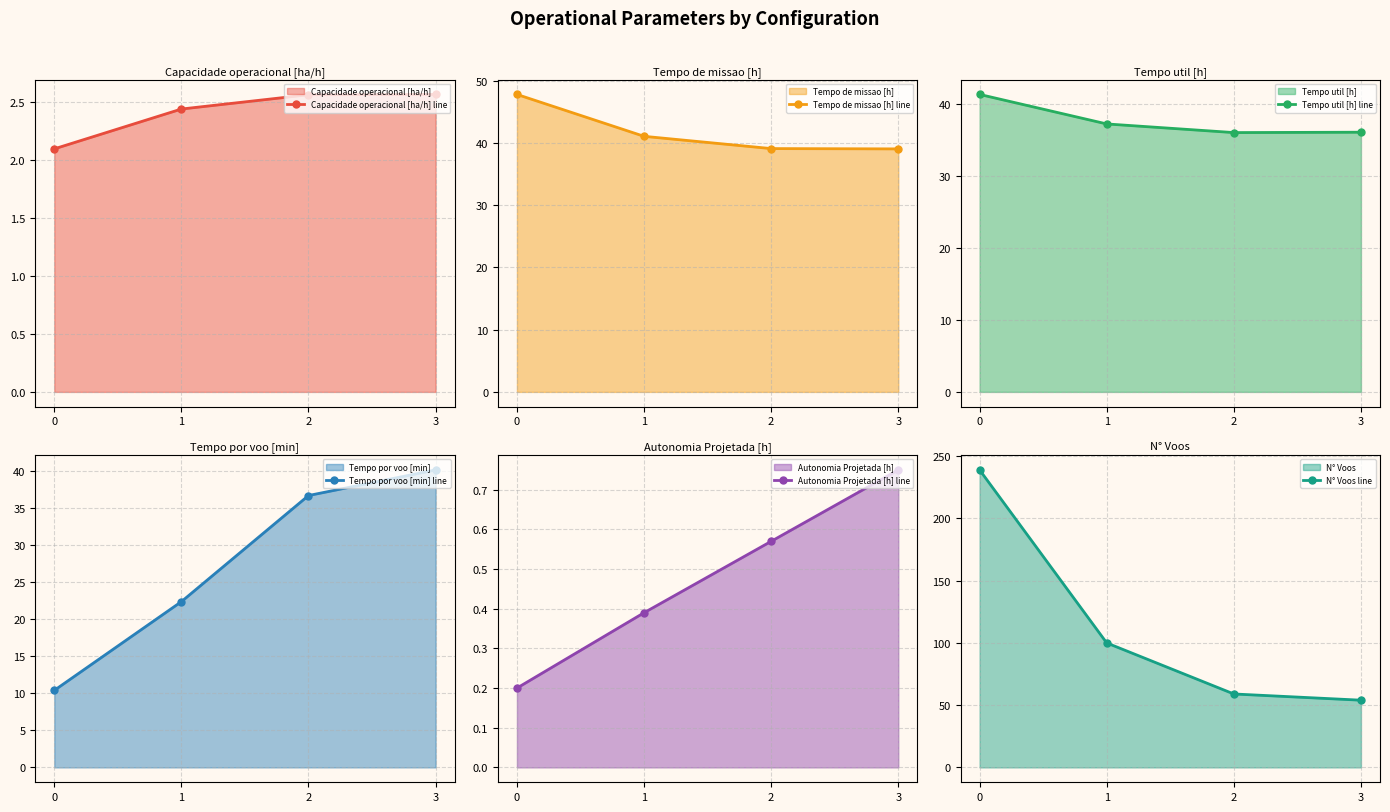

List the labels in order of Tempo util [h] line value, smallest first.

2, 3, 1, 0